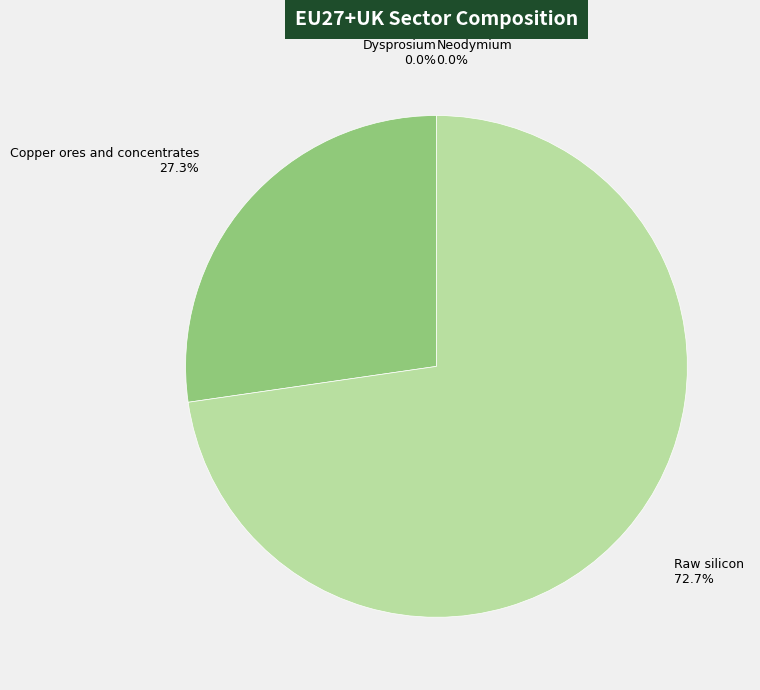

Which has a higher value, Neodymium or Dysprosium?

Neodymium